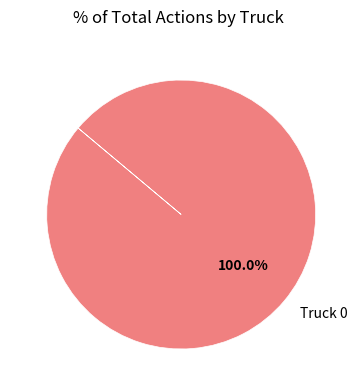

Rank the categories by value from lowest to highest.

Truck 0